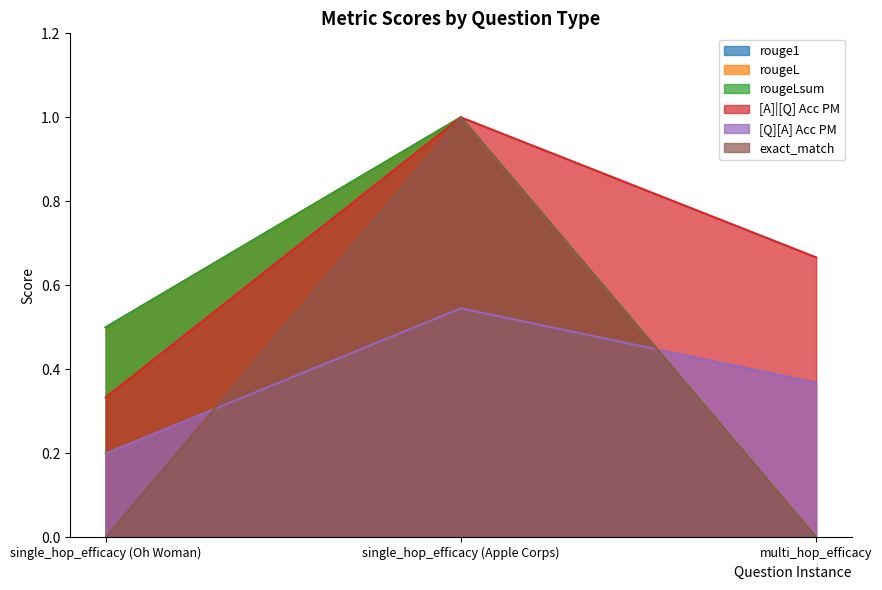

What is the label of the 2nd point from the left?

single_hop_efficacy (Apple Corps)